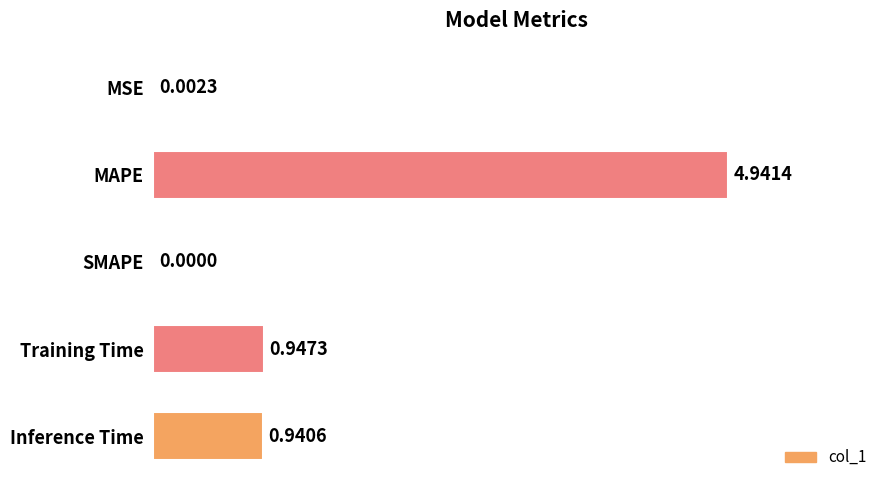

Where is the data nearest to the value 2?

Training Time